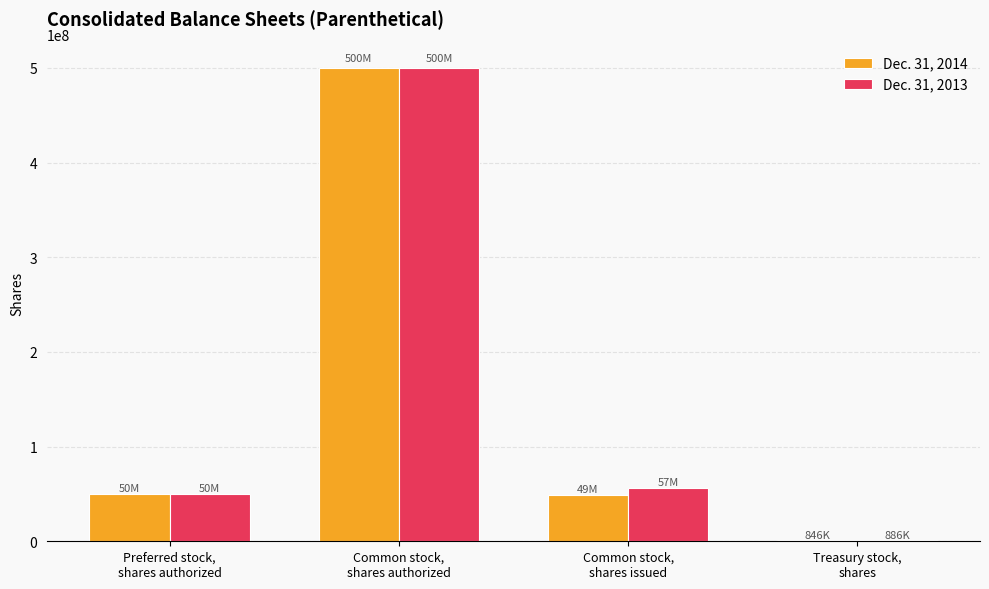

What is the greatest value displayed?

500000000